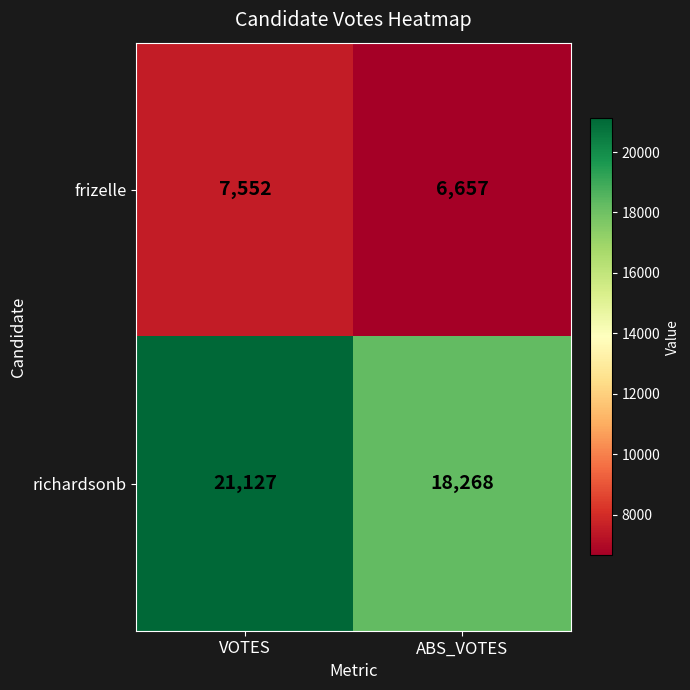

How many distinct data groups are displayed?

2